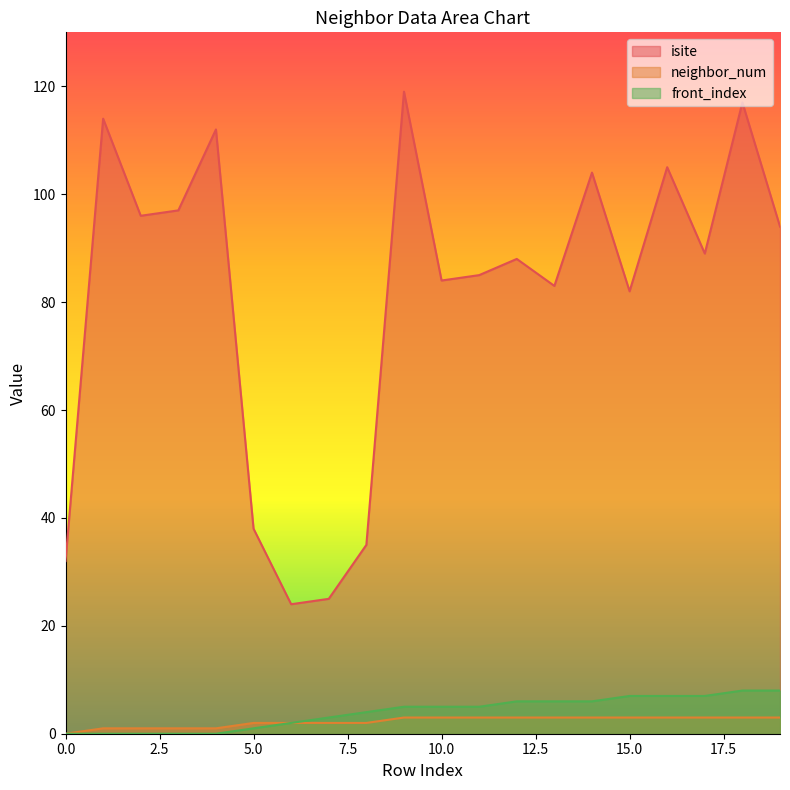

How many neighbor_num values are between 2 and 3?

15